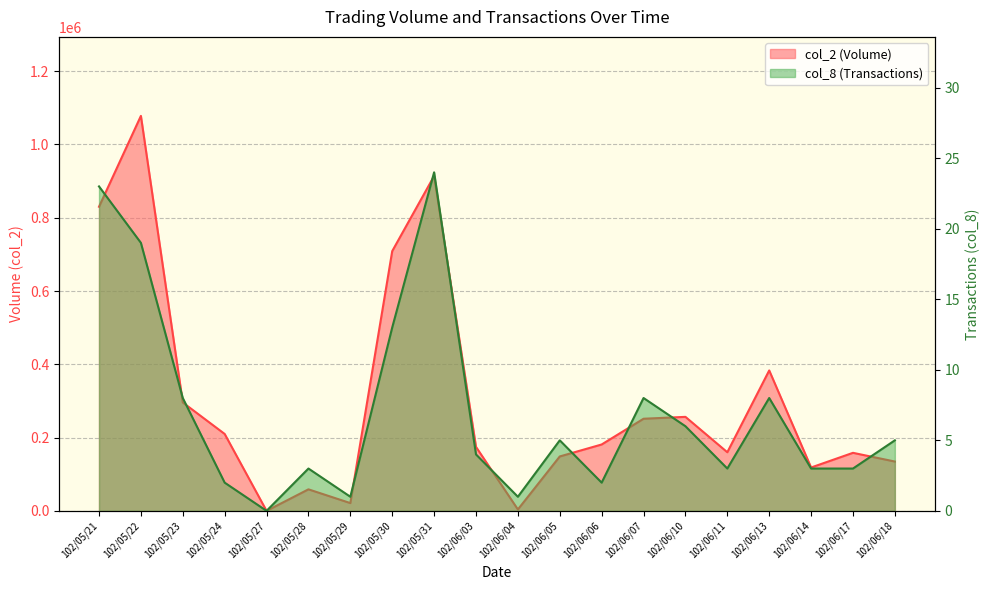

Rank the series by their maximum value, from highest to lowest.

col_2, col_8